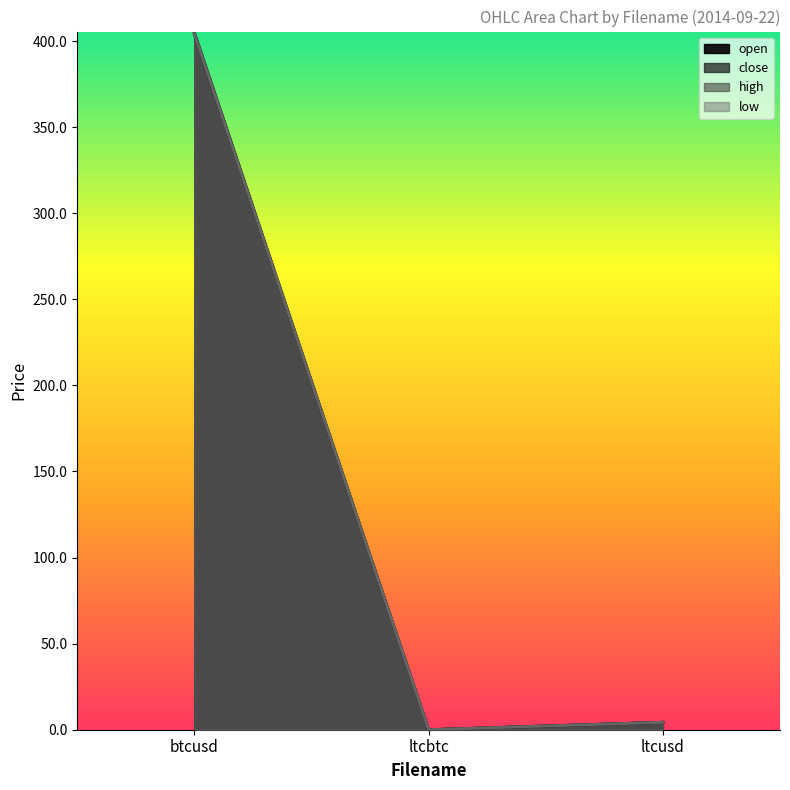

What is the greatest value displayed?

405.0